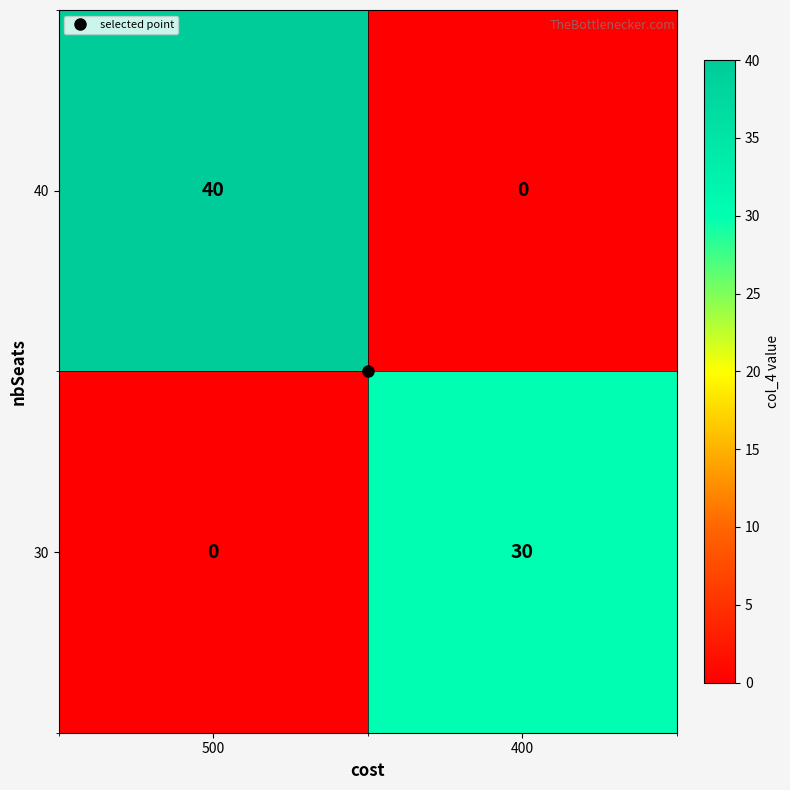

Count the number of categories in the chart.

2